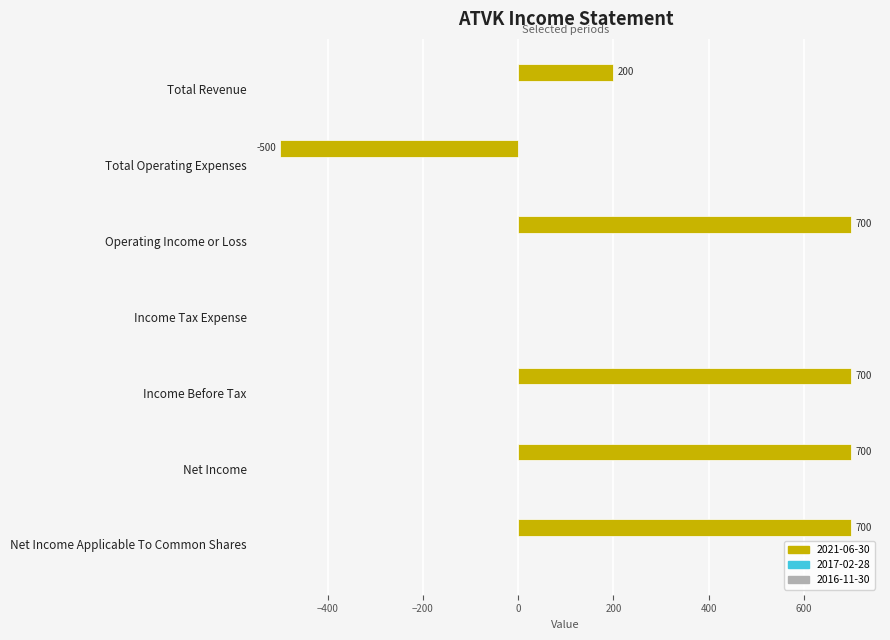

Read the value at Net Income Applicable To Common Shares.

700